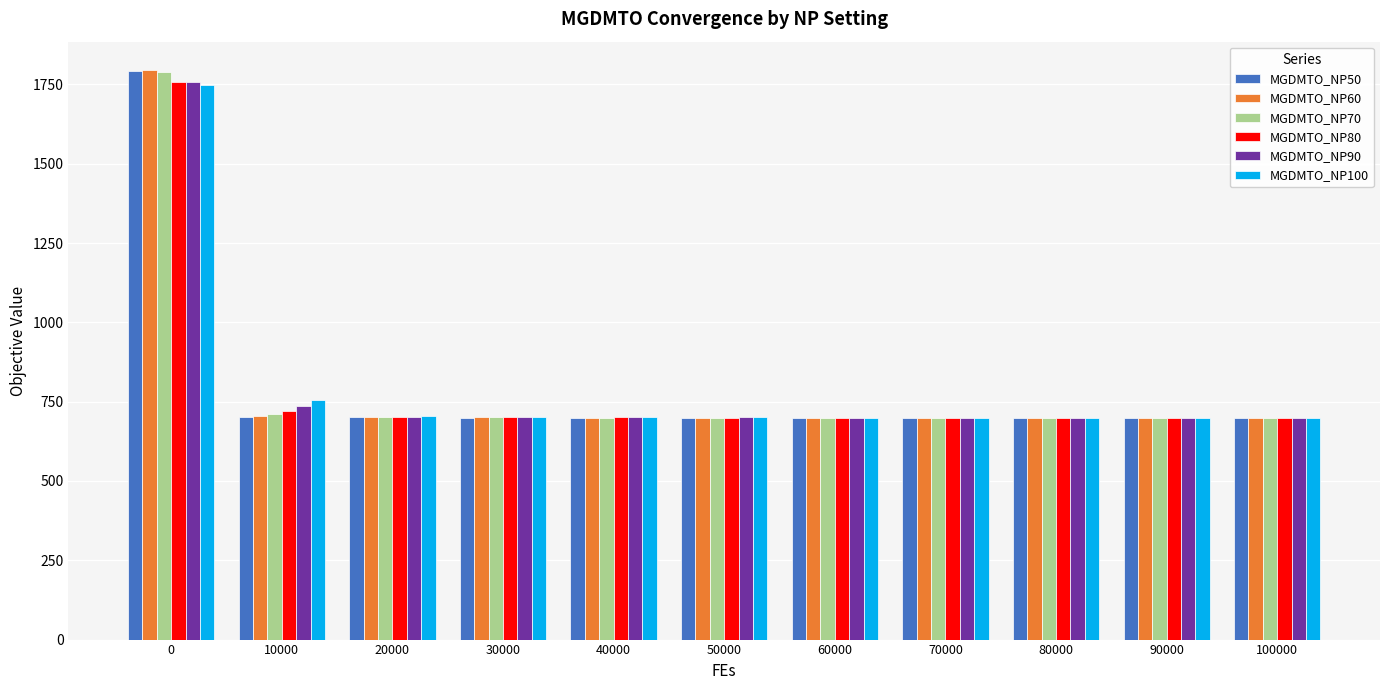

The MGDMTO_NP100 series shows 1142.7 at 80000. True or false?

False